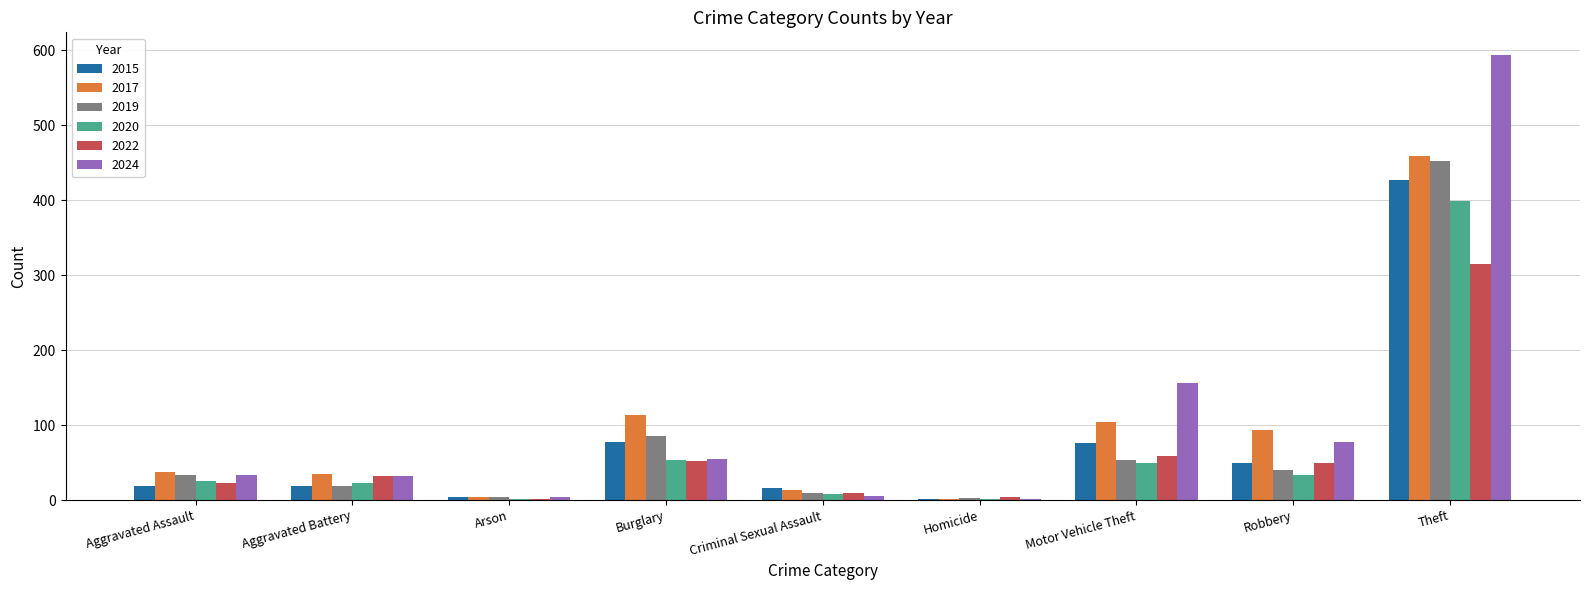

What is the total value across all series at Robbery?

342